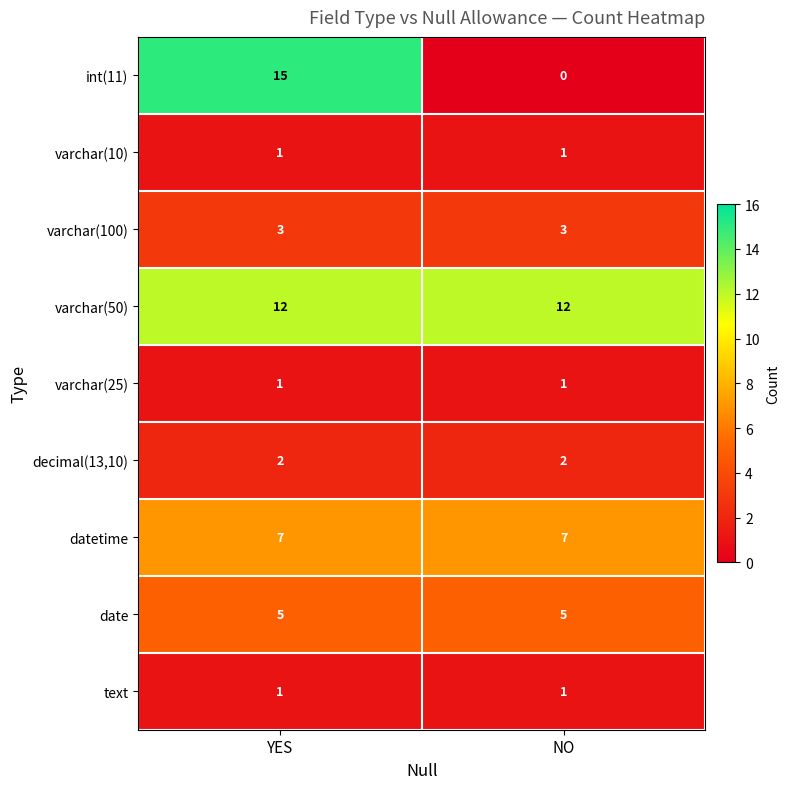

Reading right to left, what are all the values shown in this chart?

int(11): NO=0	YES=15
varchar(10): NO=1	YES=1
varchar(100): NO=3	YES=3
varchar(50): NO=12	YES=12
varchar(25): NO=1	YES=1
decimal(13,10): NO=2	YES=2
datetime: NO=7	YES=7
date: NO=5	YES=5
text: NO=1	YES=1